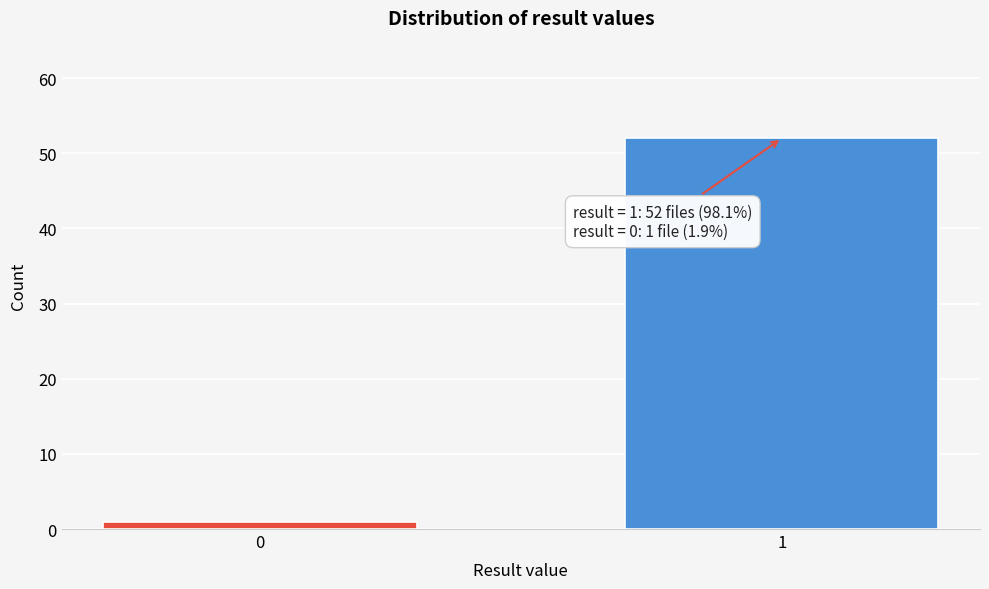

Reading right to left, transcribe all the data shown in this chart.

52	1